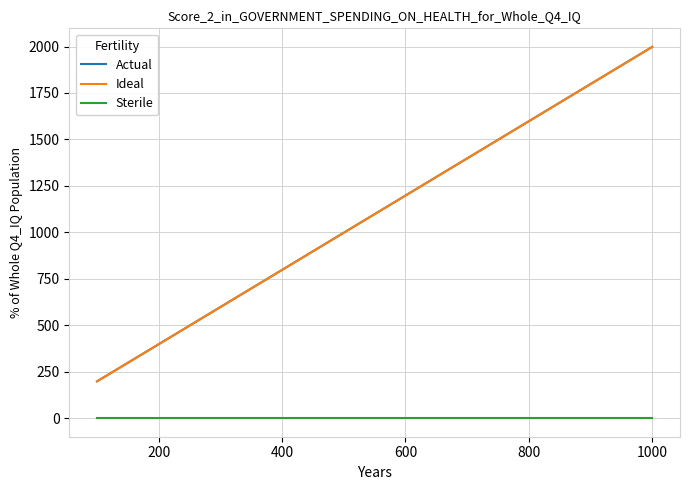

True or false: Sterile and Actual cross at least once.

False